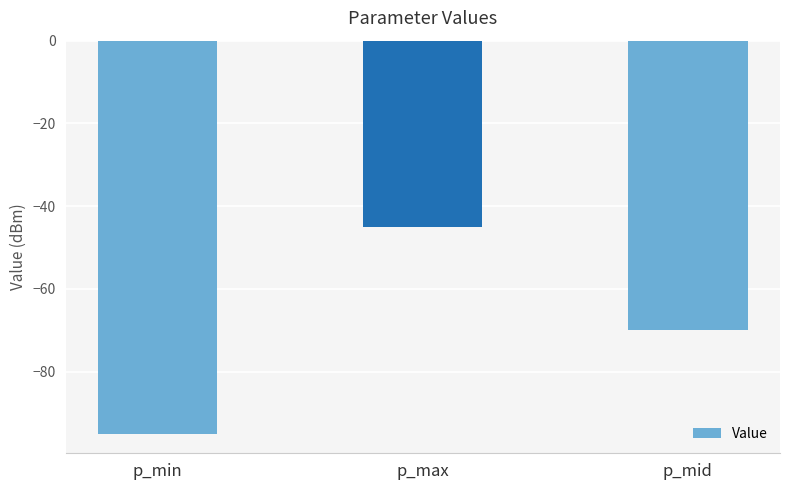

What is the label of the 1st bar from the left?

p_min